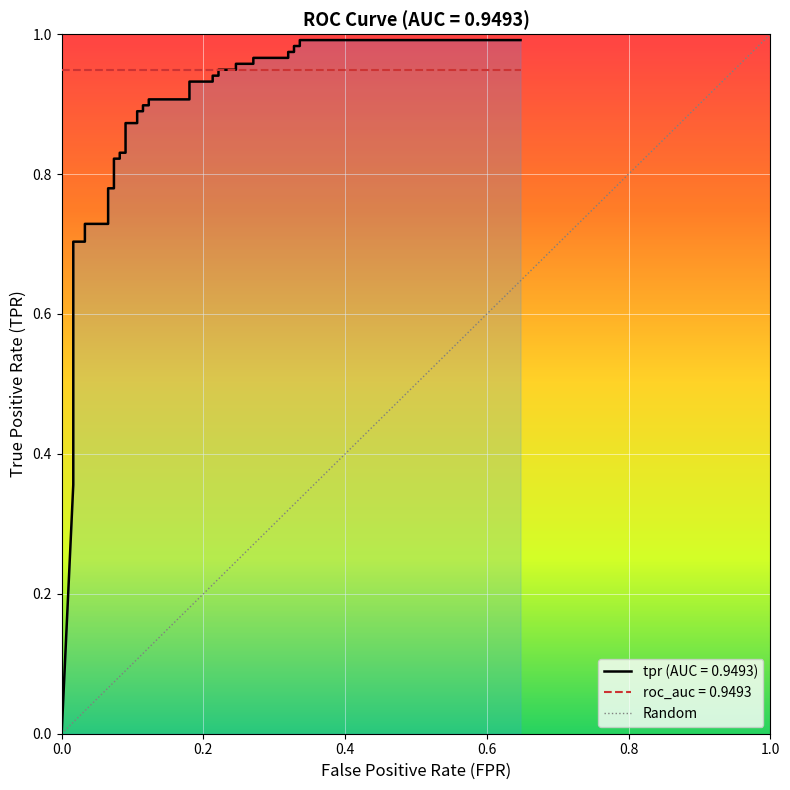

What is the label of the 27th point from the right?

13